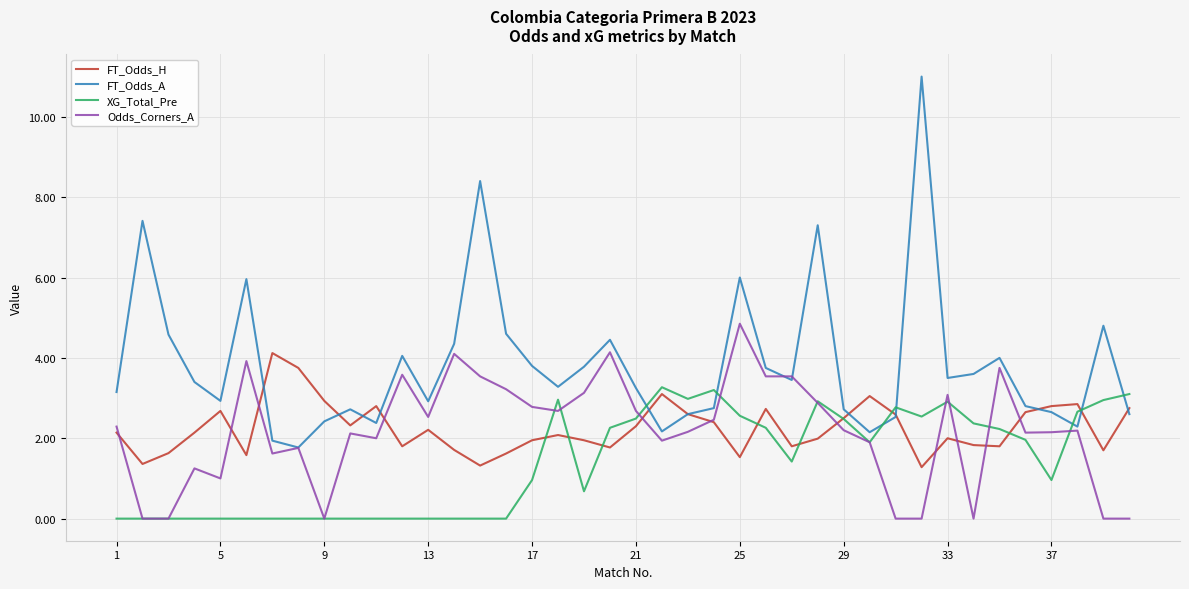

List the series in order of their peak value, lowest first.

XG_Total_Pre, FT_Odds_H, Odds_Corners_A, FT_Odds_A